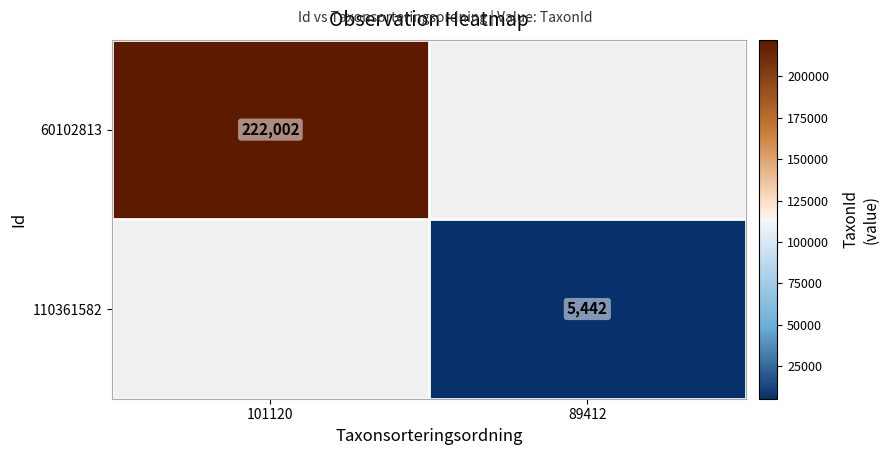

The value of 60102813 at 101120 is 298270. True or false?

False